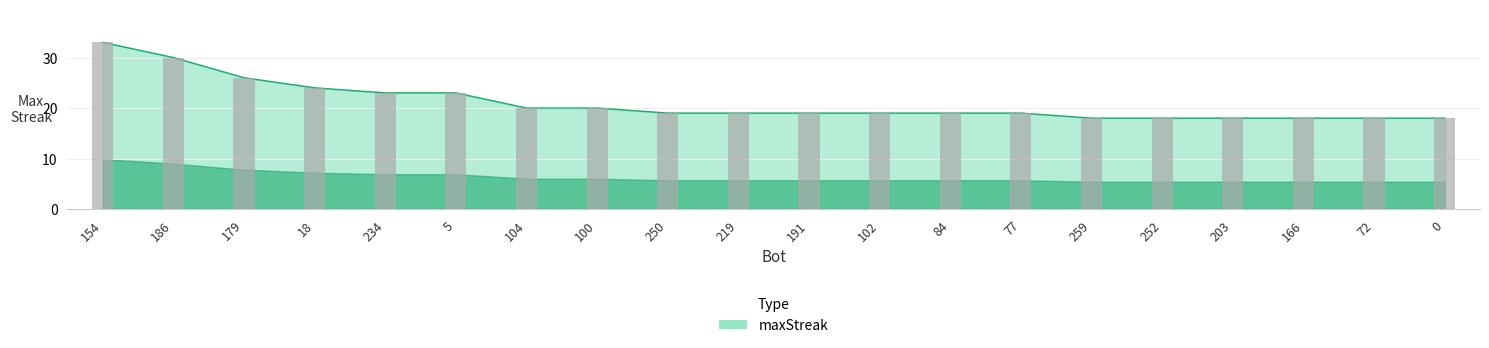

Read the value at 100.

20